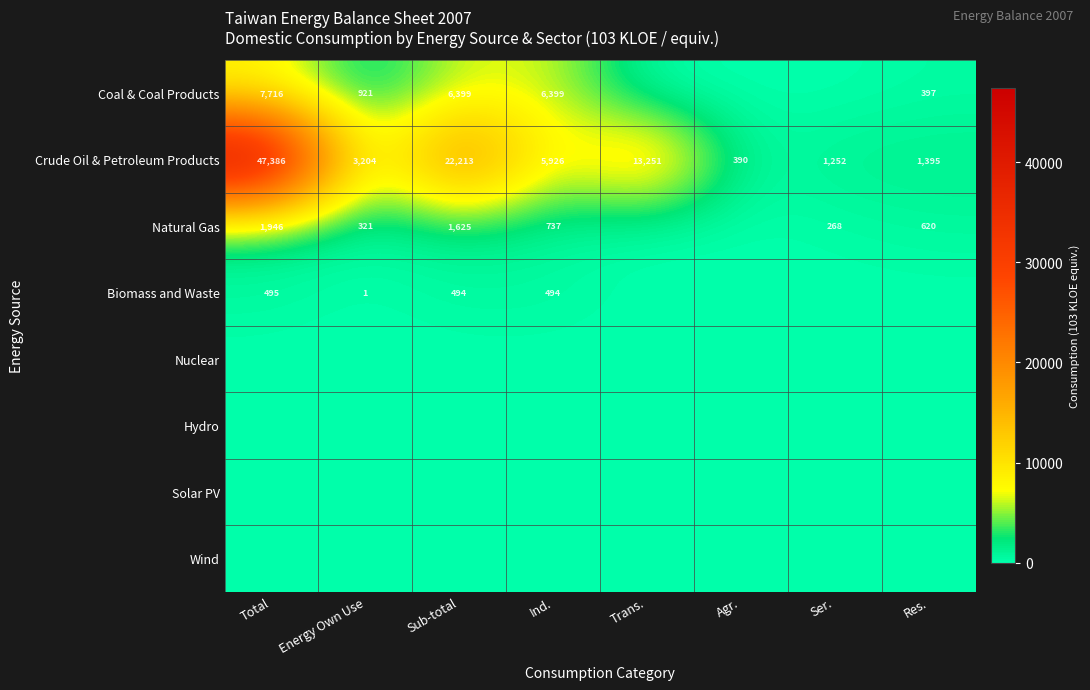

What is the sum of all Crude Oil & Petroleum Products values?

95017